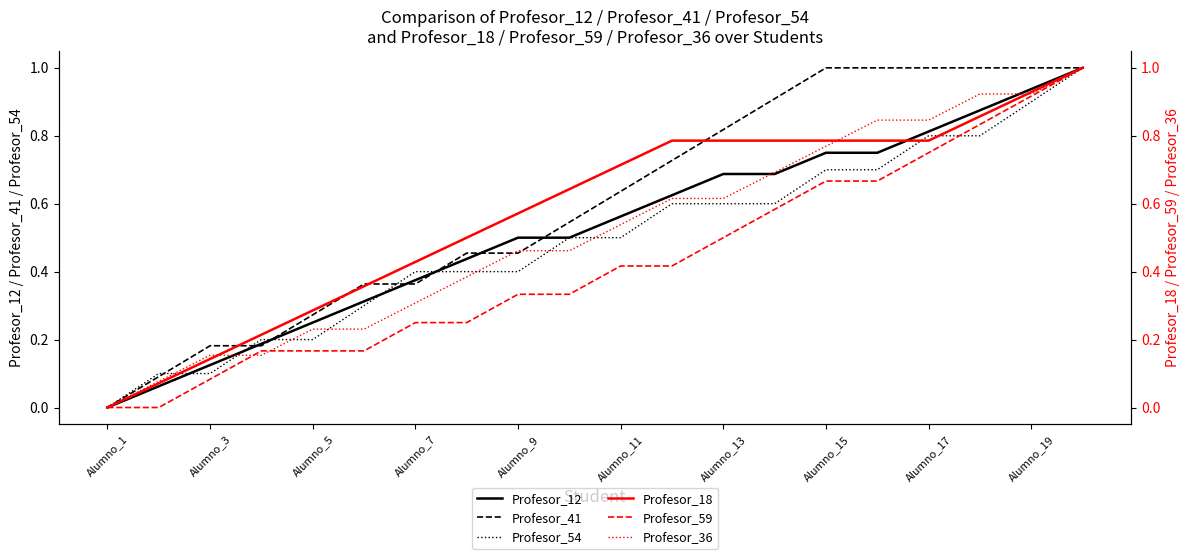

The value of Profesor_54 at Alumno_3 is 0.2. True or false?

False